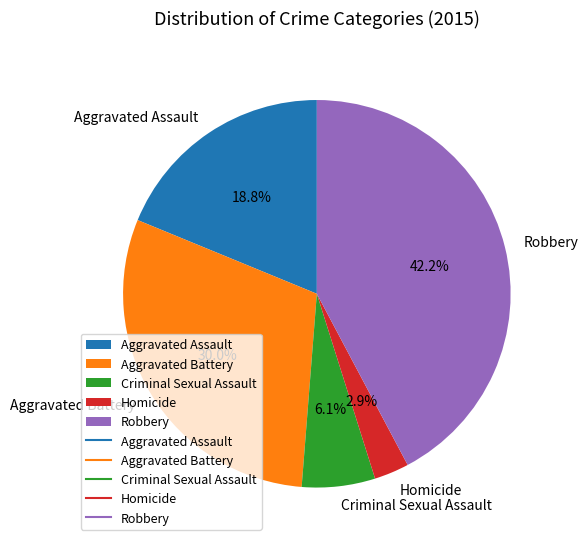

What is the largest slice in the pie chart?

Robbery